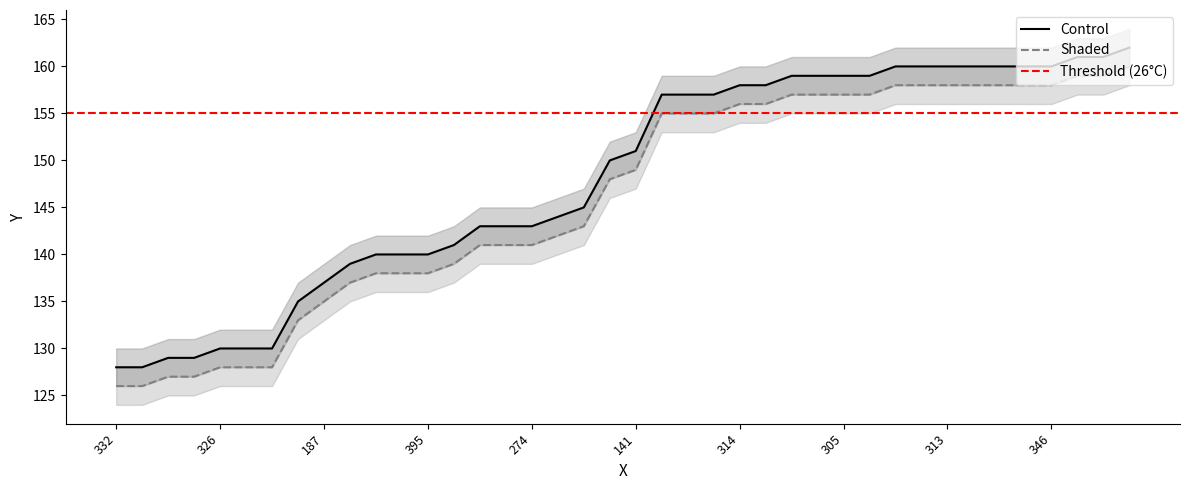

Rank the series at 34 from highest to lowest value.

Control_upper, Control, Shaded_upper, Shaded, Control_lower, Shaded_lower